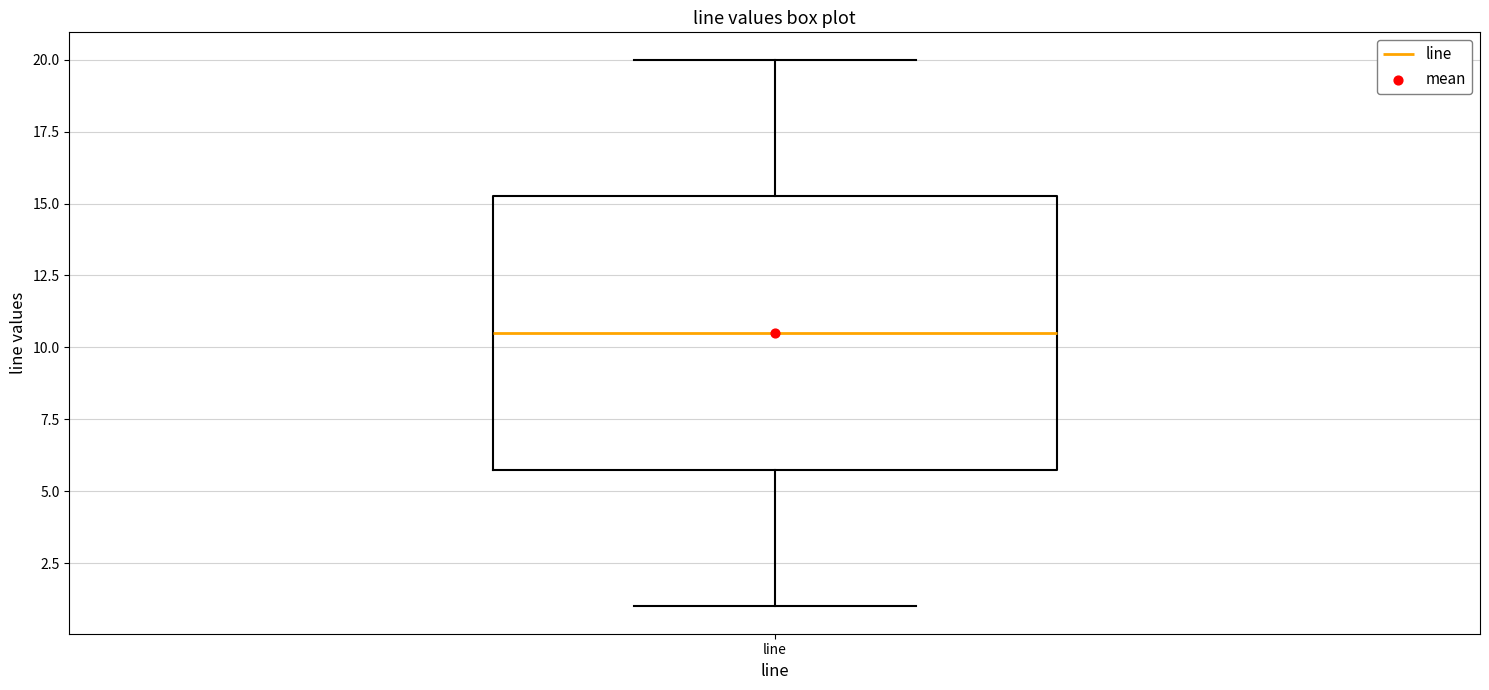

Where does the median line of the box for line sit on the y-axis? The values are not printed on the chart, so give them approximately, as read against the axis.

10.5